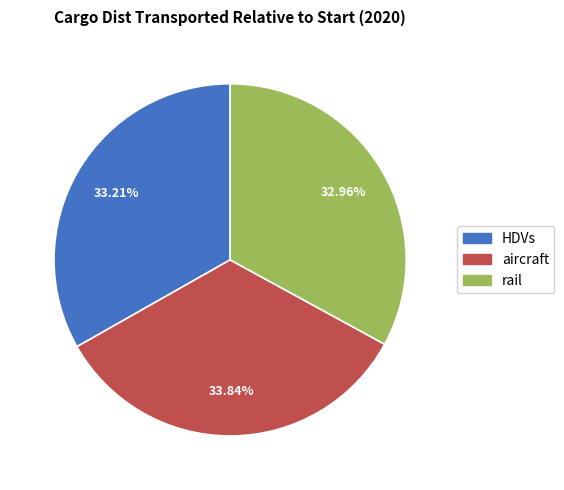

How many slices are in this pie chart?

3